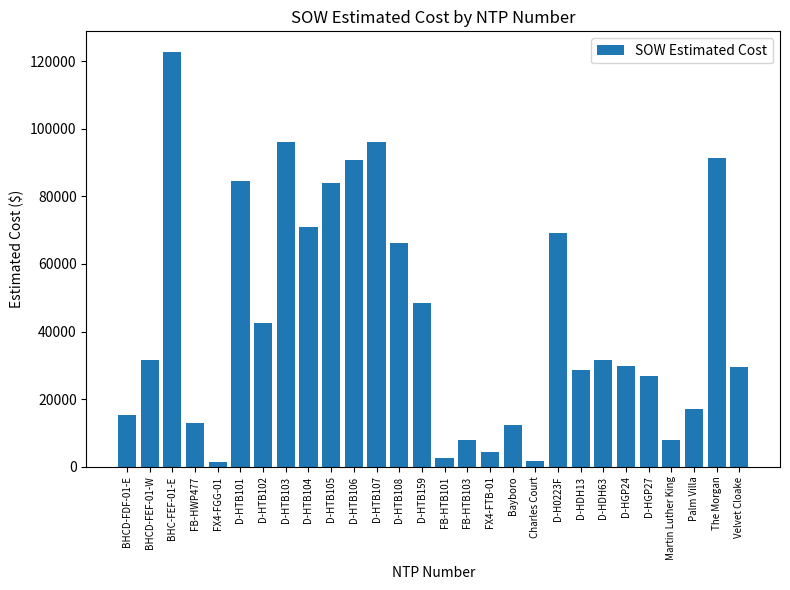

What is the sum of the values at D-HTB105 and Palm Villa?

101203.2